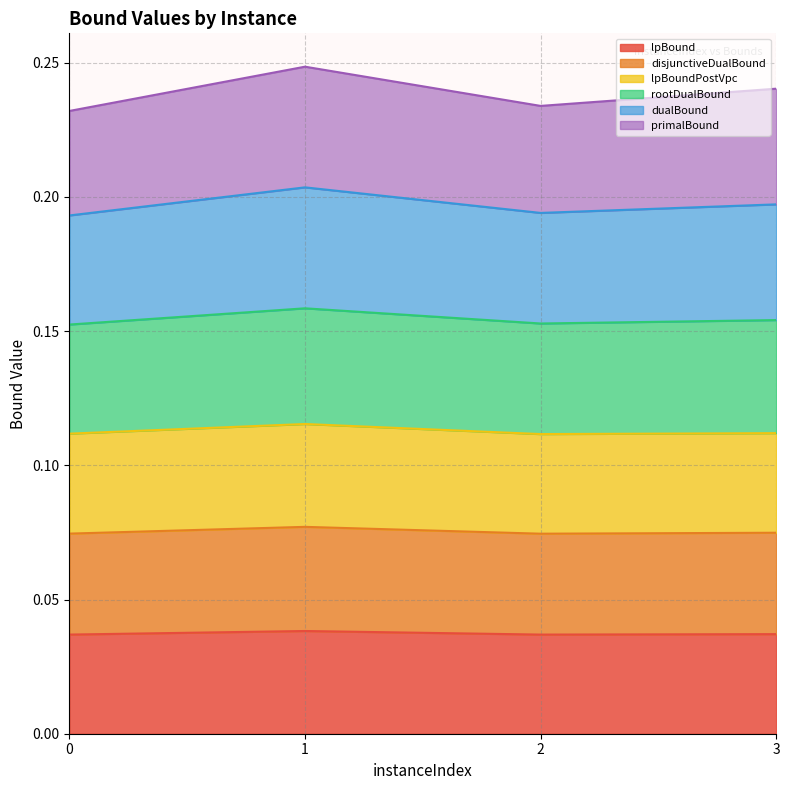

Which category has the highest value in the lpBound series?

1